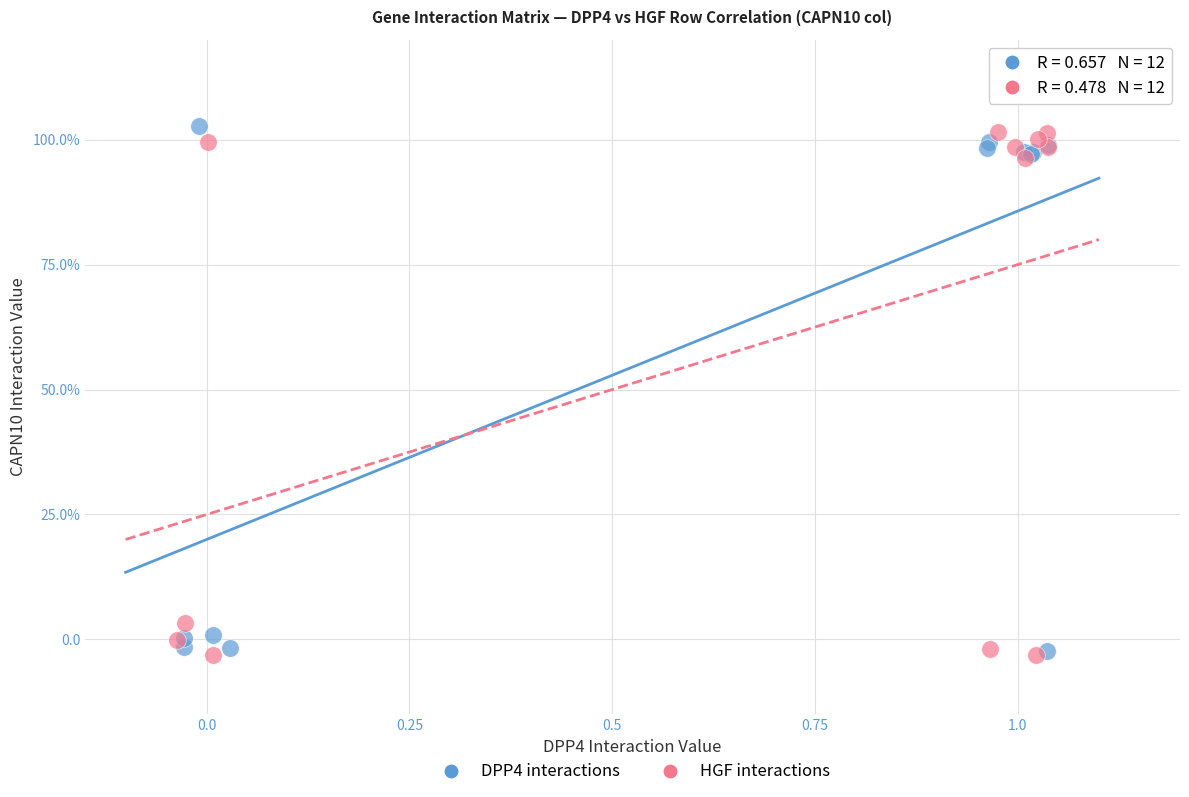

Which series reaches the maximum Y coordinate?

DPP4 interactions